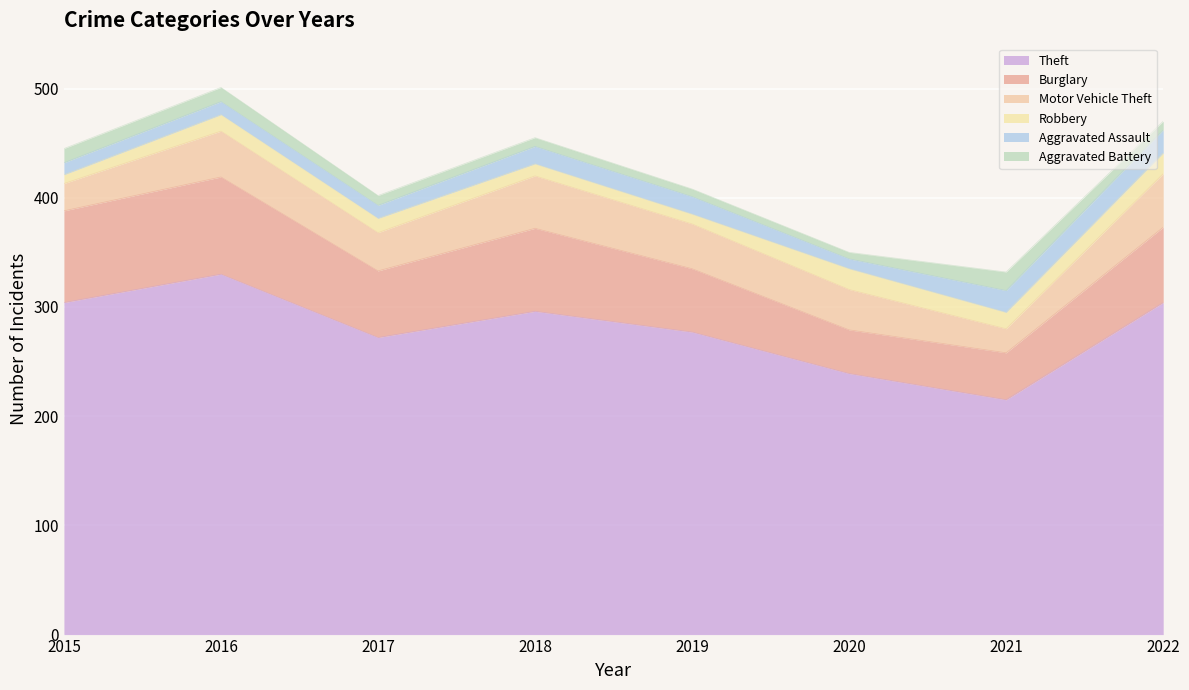

What is the average value of the Motor Vehicle Theft series?

37